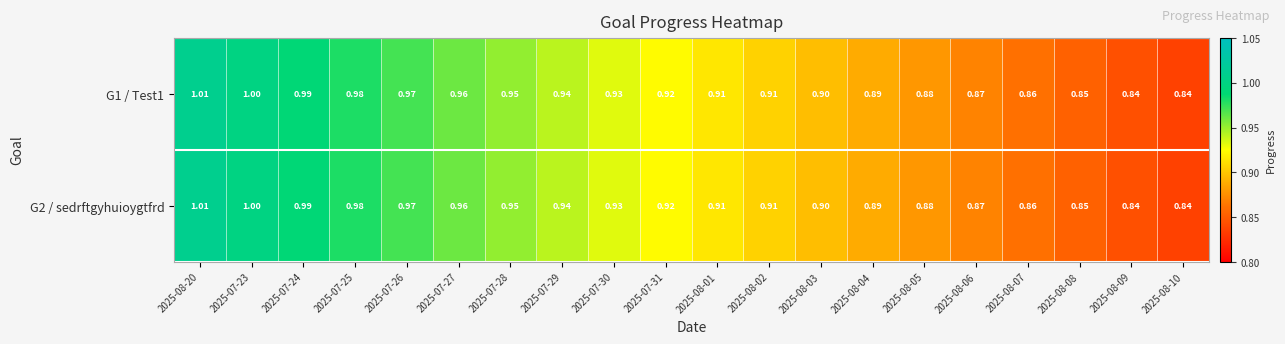

Is the value of G1 / Test1 at 2025-08-10 greater than the value of G2 / sedrftgyhuioygtfrd at 2025-08-06?

No